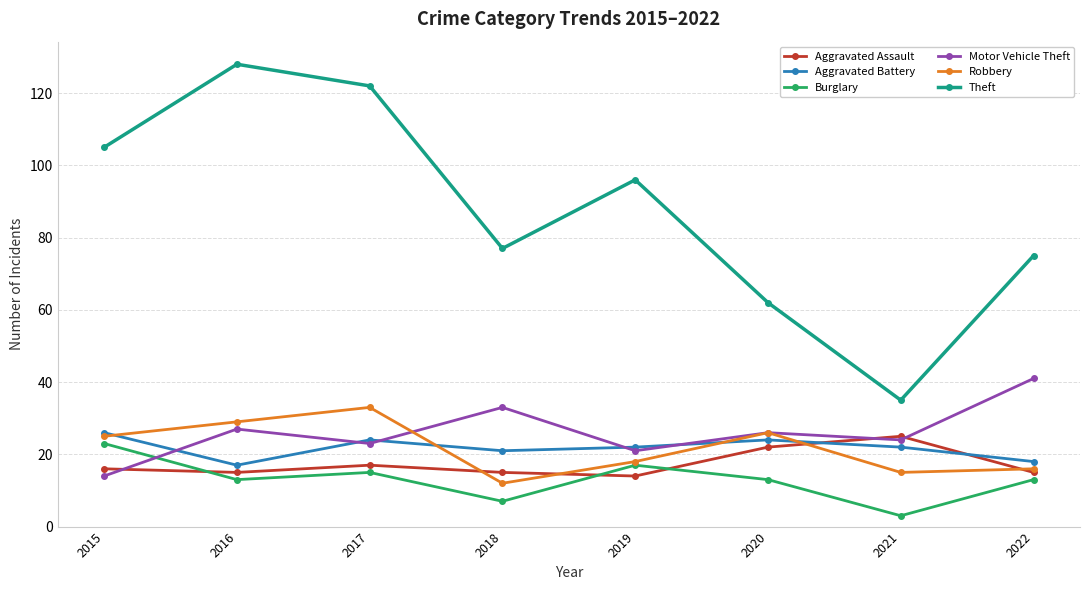

What is the value of the Aggravated Assault point at the 6th from the left?

22